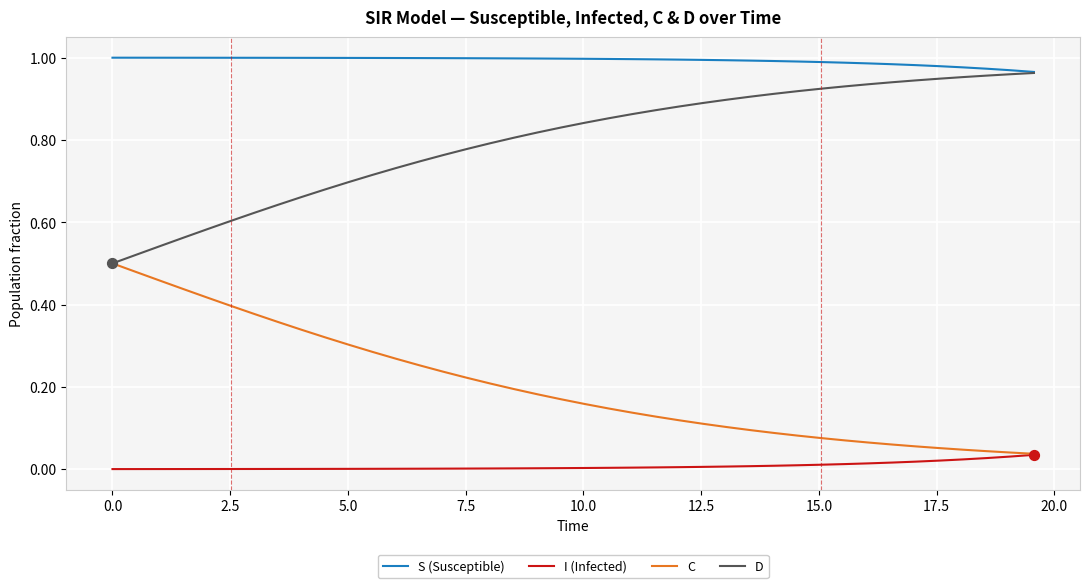

Rank the series by their average value, from lowest to highest.

I (Infected), C, D, S (Susceptible)